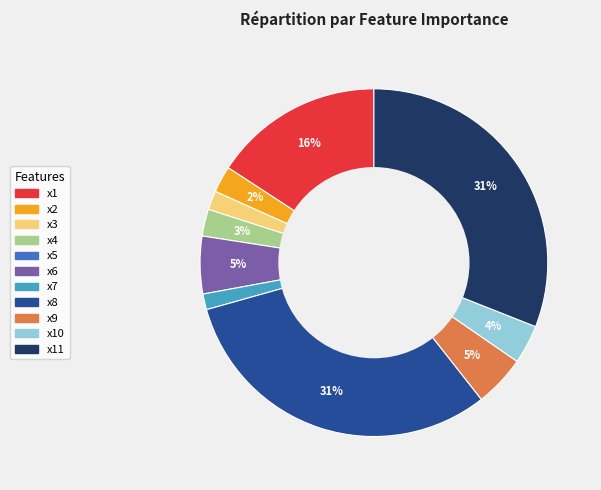

How many slices are in this pie chart?

10